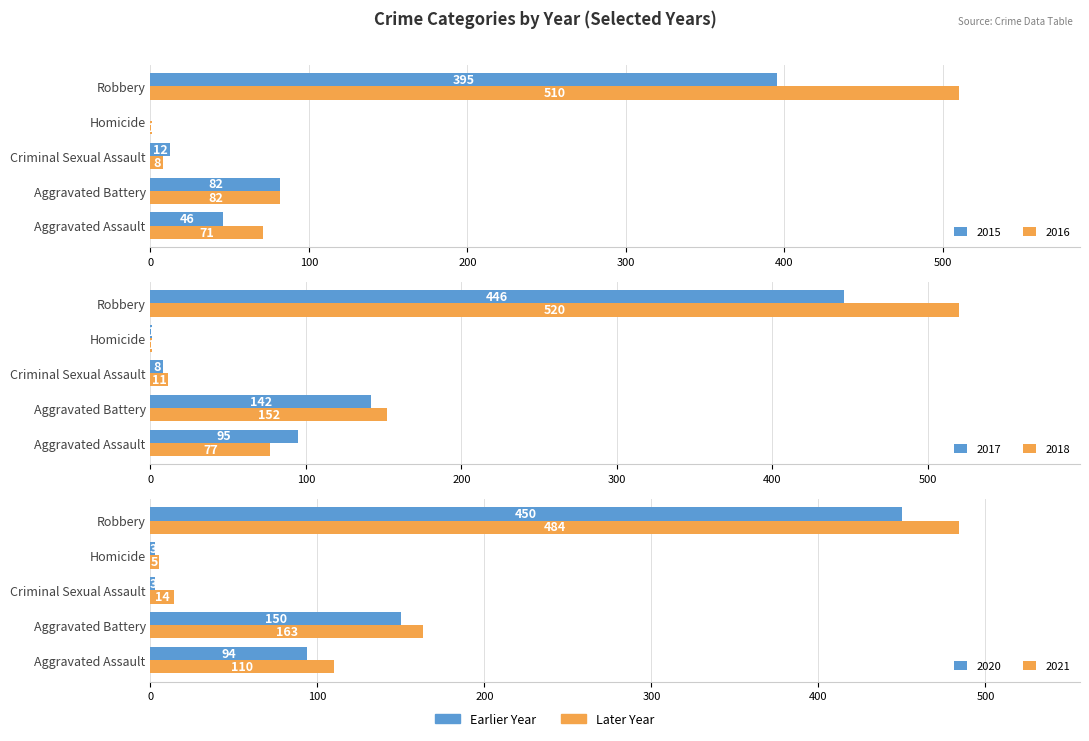

Rank the categories by 2017 value from highest to lowest.

Robbery, Aggravated Battery, Aggravated Assault, Criminal Sexual Assault, Homicide